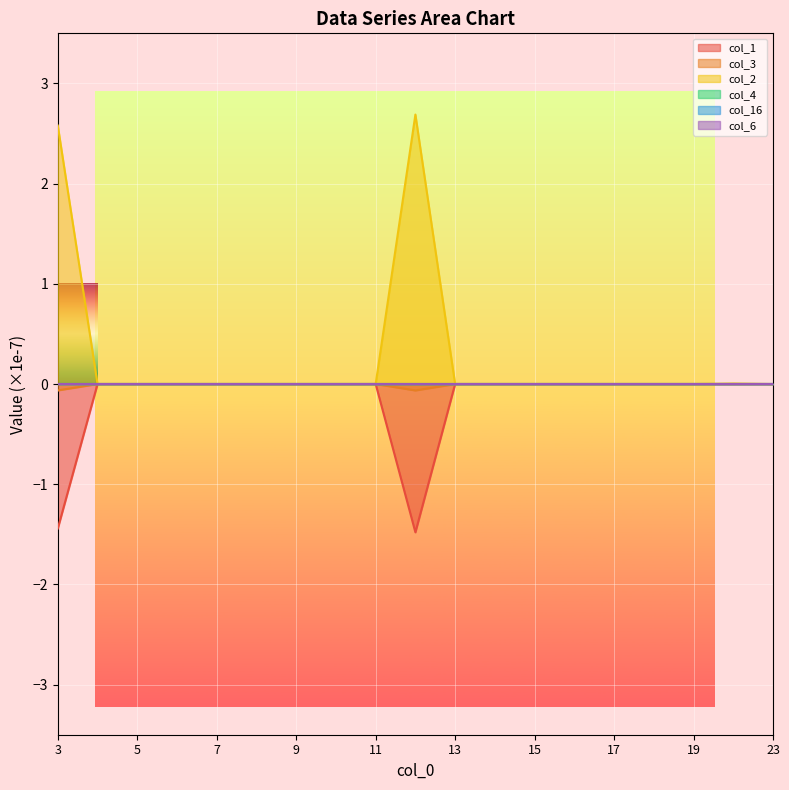

Reading right to left, what are all the values shown in this chart?

col_1: 0.0	0.0	0.0	0.0	0.0	0.0	0.0	0.0	0.0	-1.5	0.0	0.0	0.0	0.0	0.0	0.0	0.0	0.0	-1.4
col_3: 0.0	0.0	0.0	0.0	0.0	0.0	0.0	0.0	0.0	-0.1	0.0	0.0	0.0	0.0	0.0	0.0	0.0	0.0	-0.1
col_2: 0.0	0.0	0.0	0.0	0.0	0.0	0.0	0.0	0.0	2.7	0.0	0.0	0.0	0.0	0.0	0.0	0.0	0.0	2.6